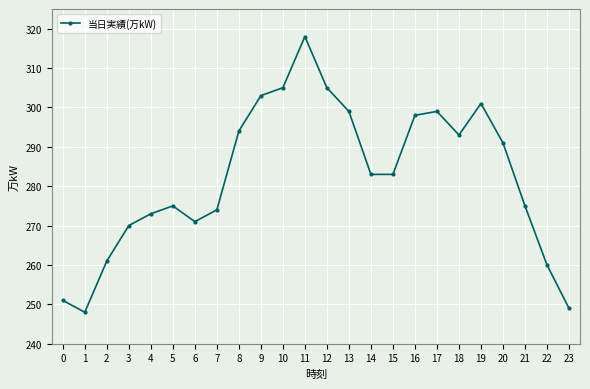

How many data points does each series have?

24